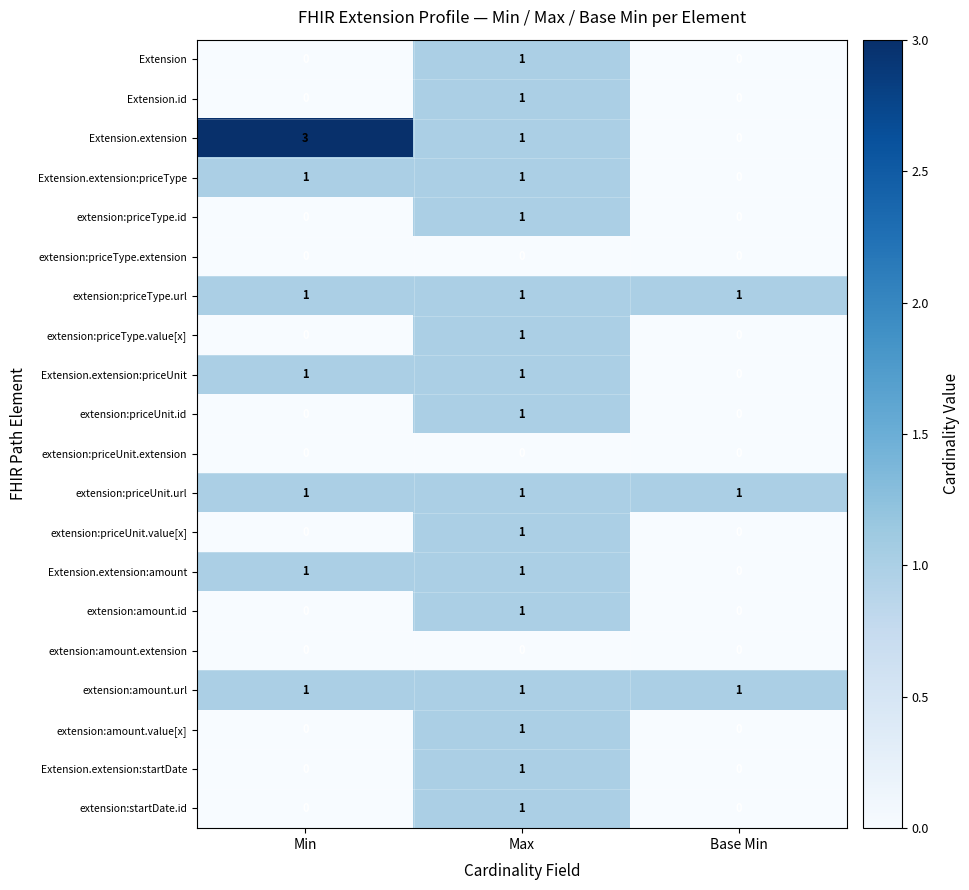

At which category is the sum across all series the highest?

Max